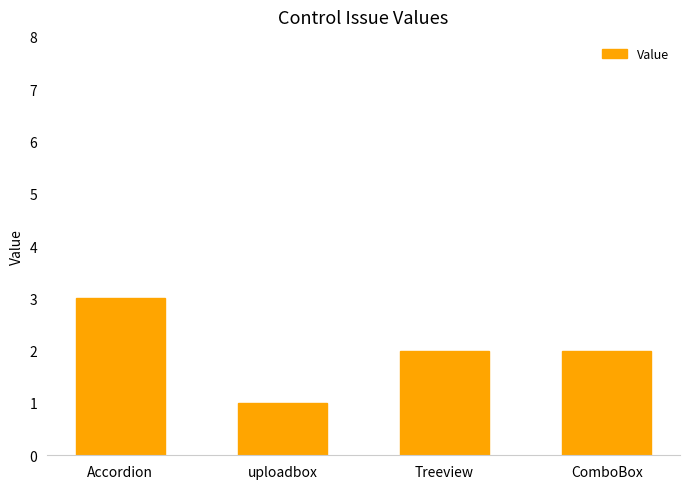

What is the maximum value shown in the chart?

3